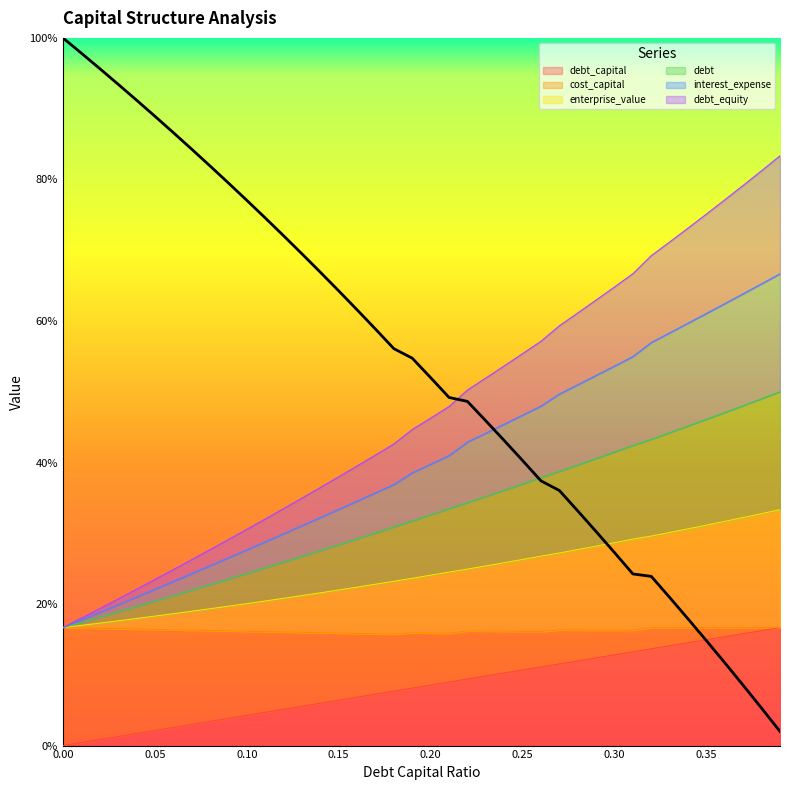

How many categories are shown in the chart?

40